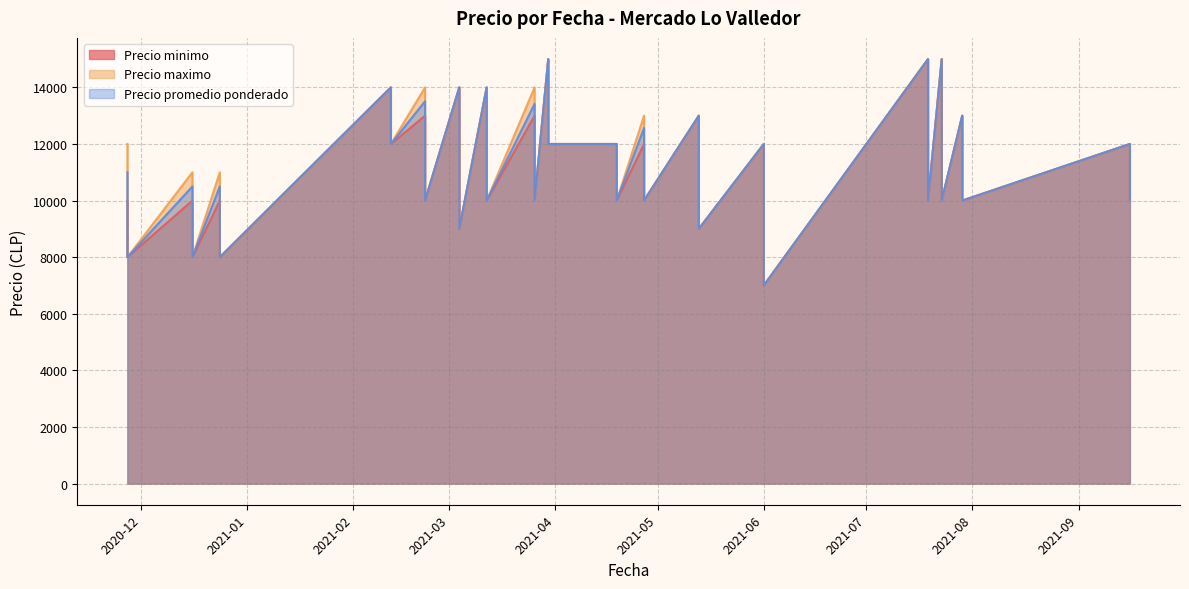

What is the label of the 34th point from the right?

2021-03-26